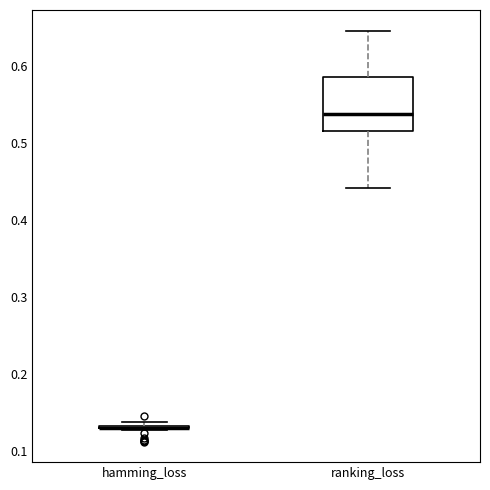

Reading left to right, read every box against the y-axis: the position of its median line, the range the box covers, and the ends of its whiskers. The values are not printed on the chart, so give them approximately, as read against the axis.

hamming_loss: box collapsed to a line at 0.13, whiskers 0.13 to 0.14
ranking_loss: median 0.54, box 0.52 to 0.59, whiskers 0.44 to 0.65